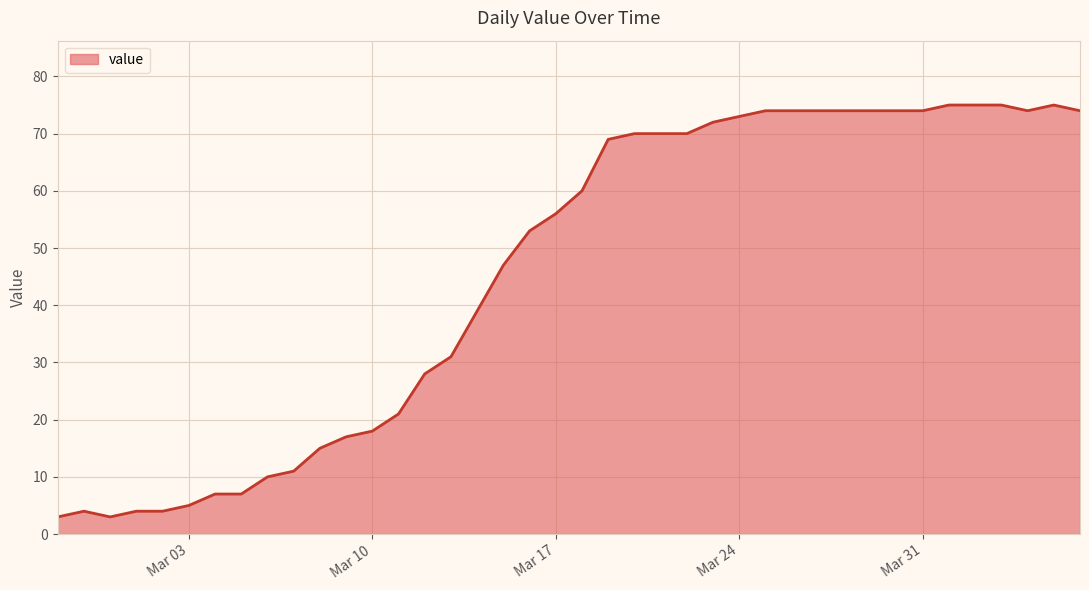

What is the minimum value shown in the chart?

3